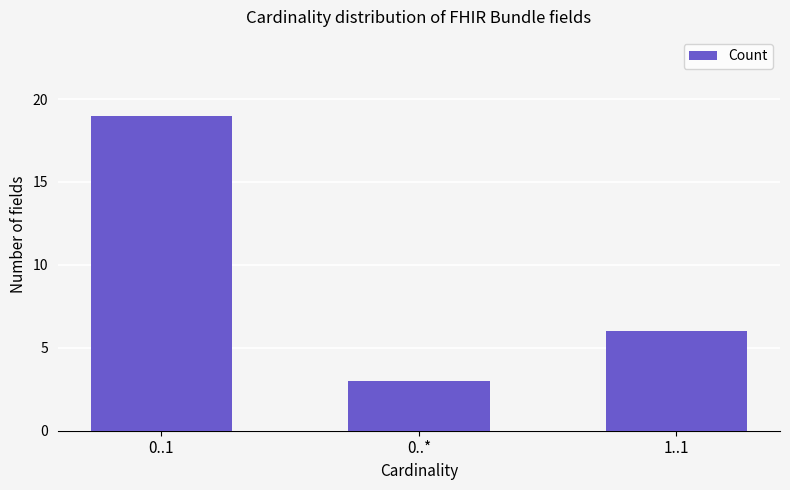

What is the change in value from 0..* to 1..1?

+3